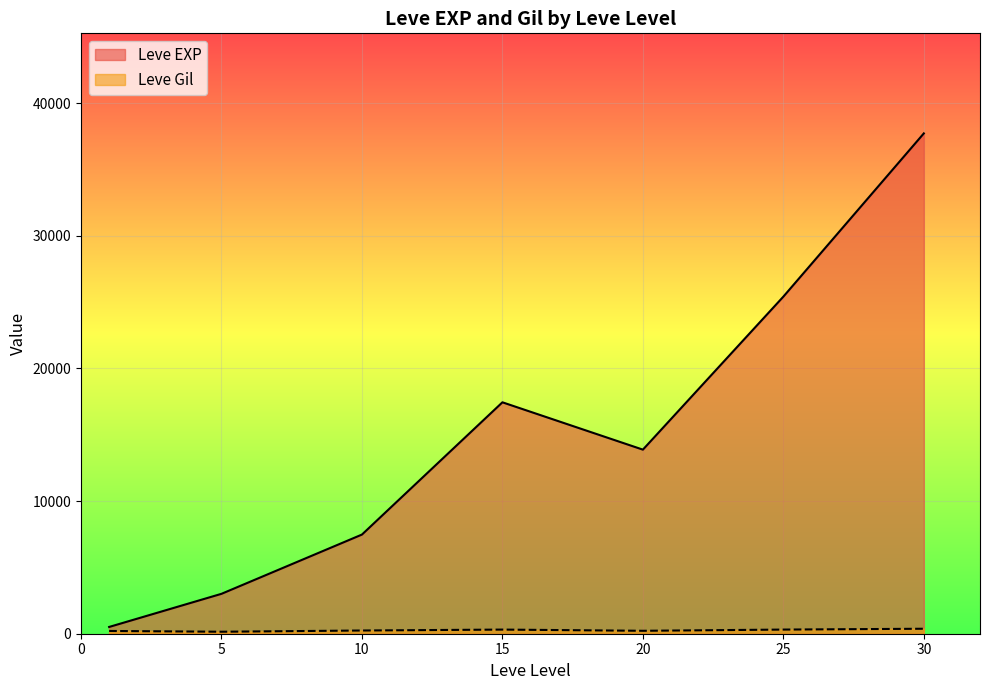

What are all the series names shown in the legend?

Leve EXP, Leve Gil